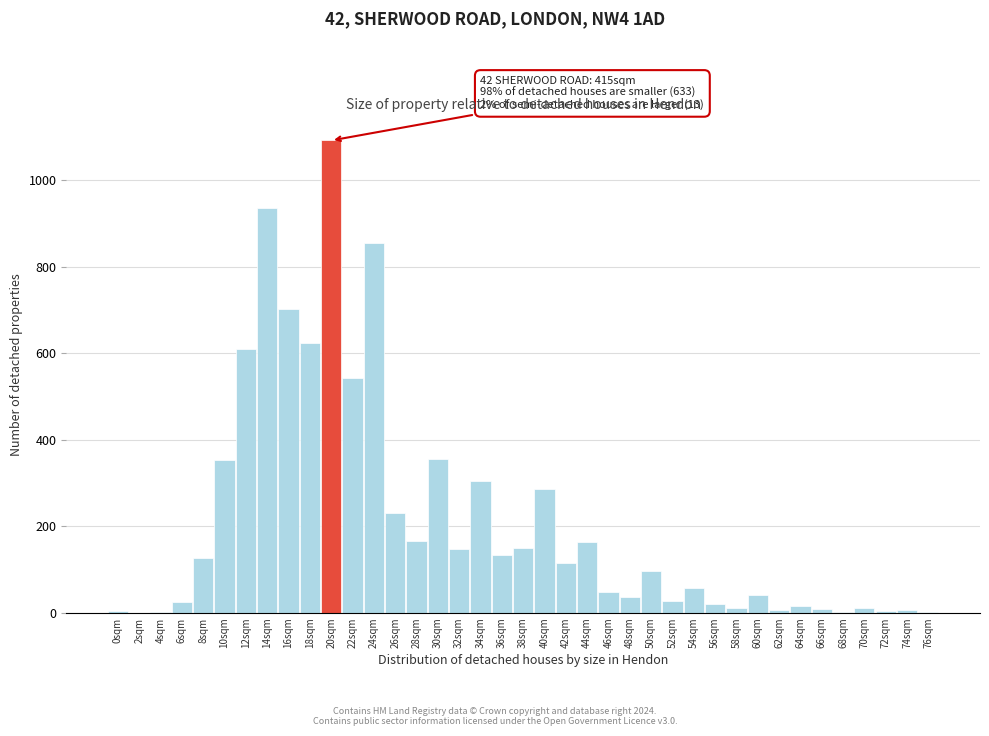

The value at 54sqm is 58. True or false?

True